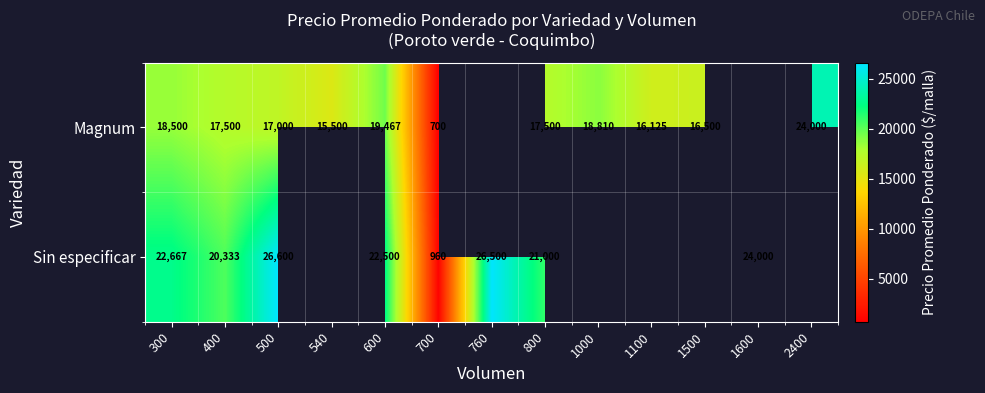

What is the difference between the highest and lowest values at 400?

2833